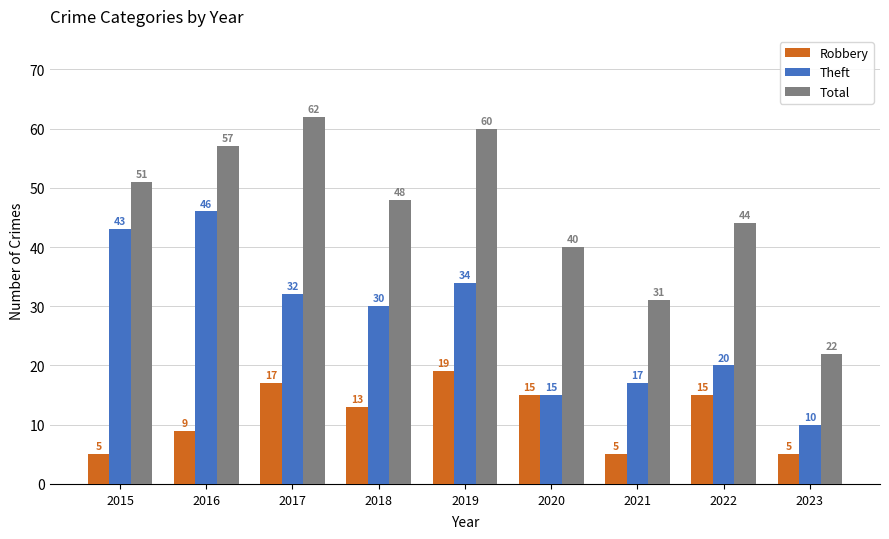

Is it true that Total equals 19 at 2022?

False